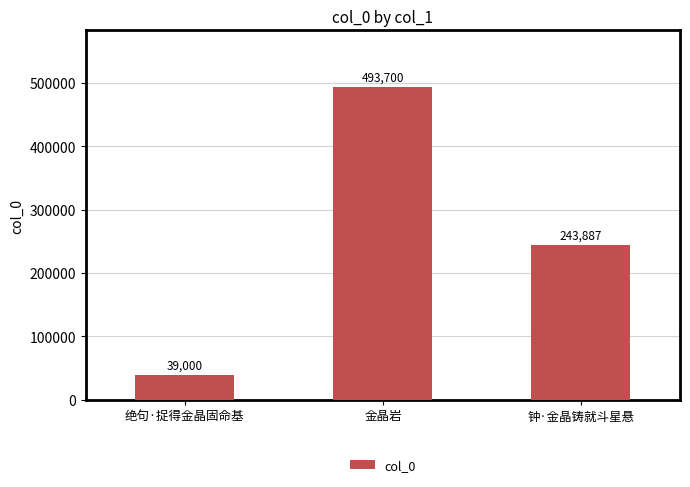

What position from the right is 绝句·捉得金晶固命基?

3